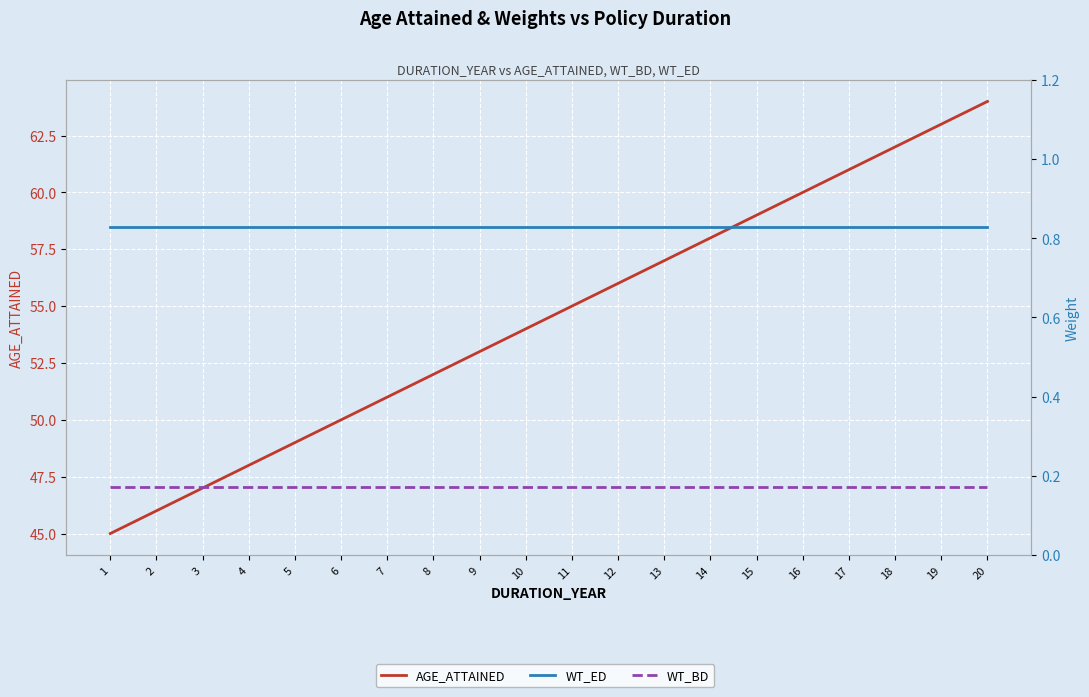

True or false: AGE_ATTAINED and WT_ED cross at least once.

False